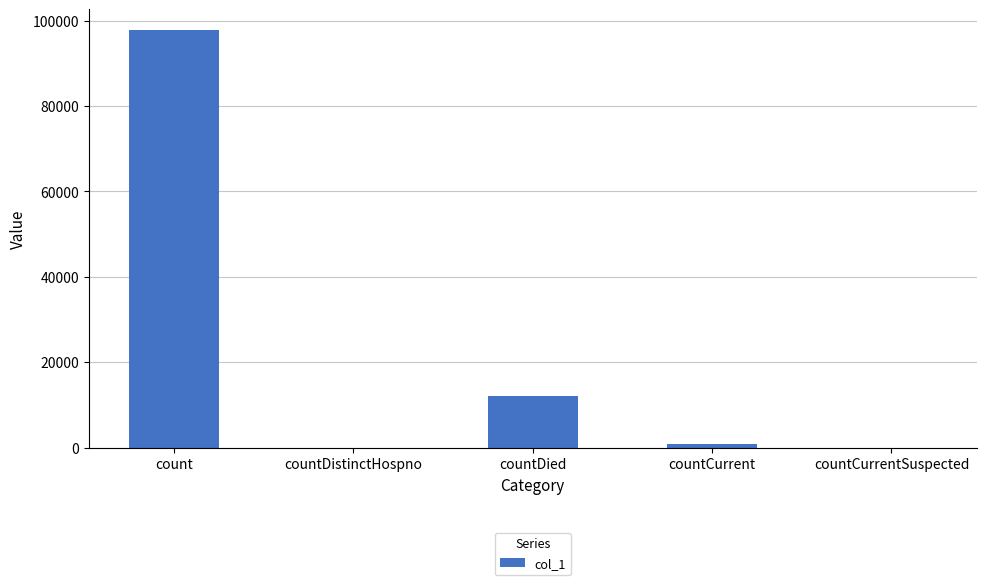

What is the maximum value shown in the chart?

97801